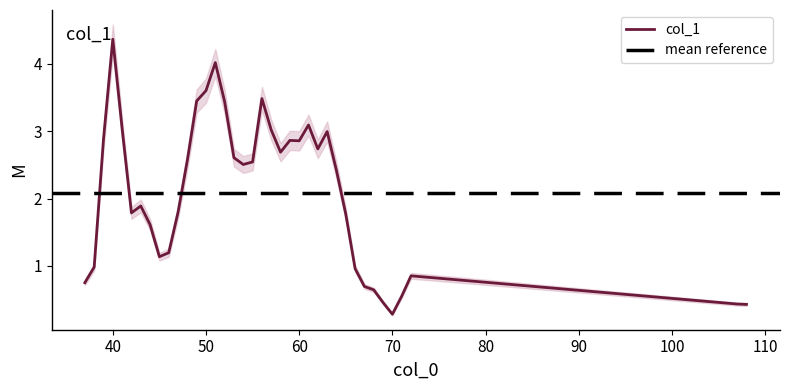

The chart shows a value of 3.0 at 63. True or false?

True